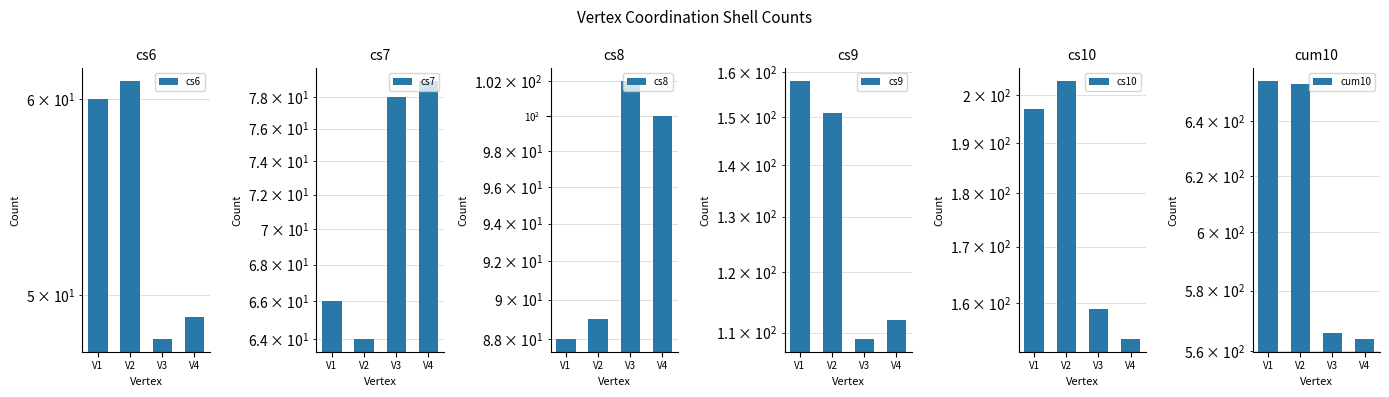

Between V4 and V2, which is larger?

V2